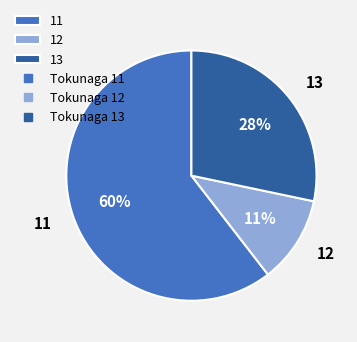

Do 13 and 11 together represent more than half of the pie?

Yes